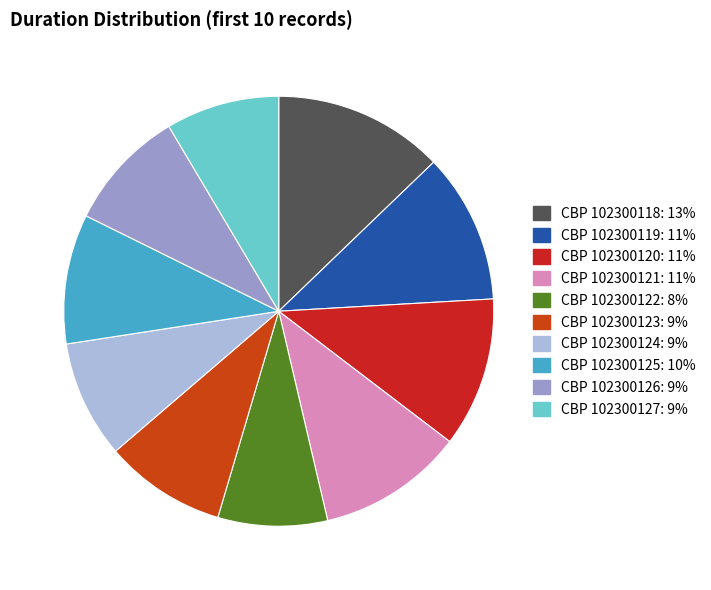

Between CBP 102300118 and CBP 102300125, which is larger?

CBP 102300118